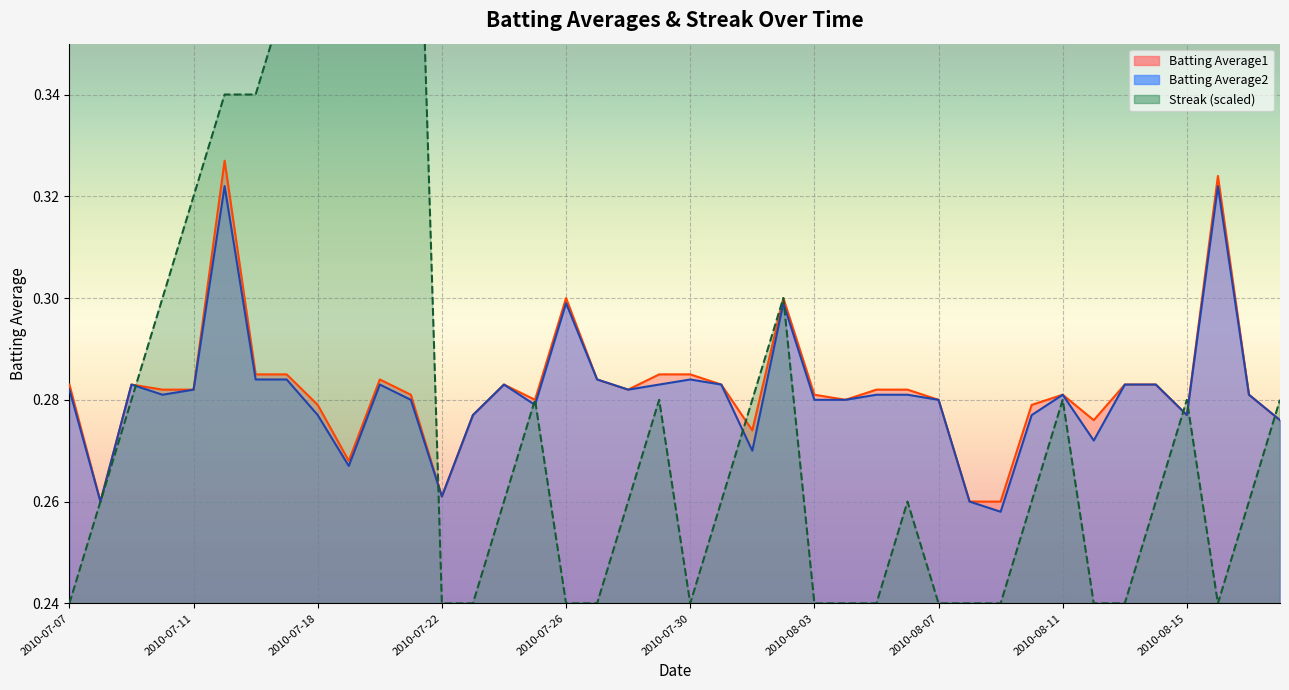

Between 2010-07-08 and 2010-07-17, which is larger?

2010-07-17